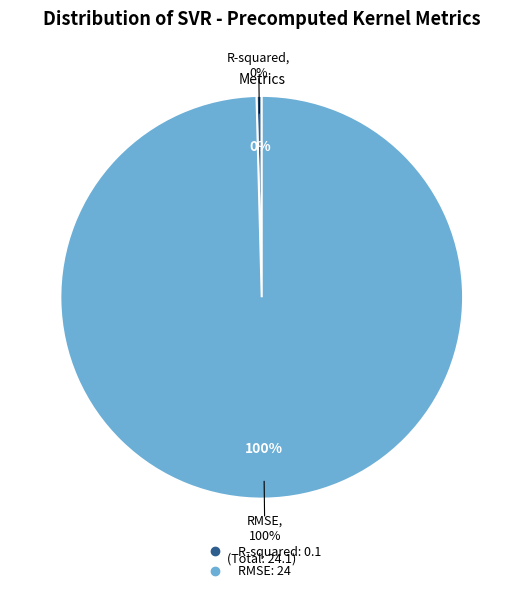

To the nearest percent, what portion does RMSE represent?

100%